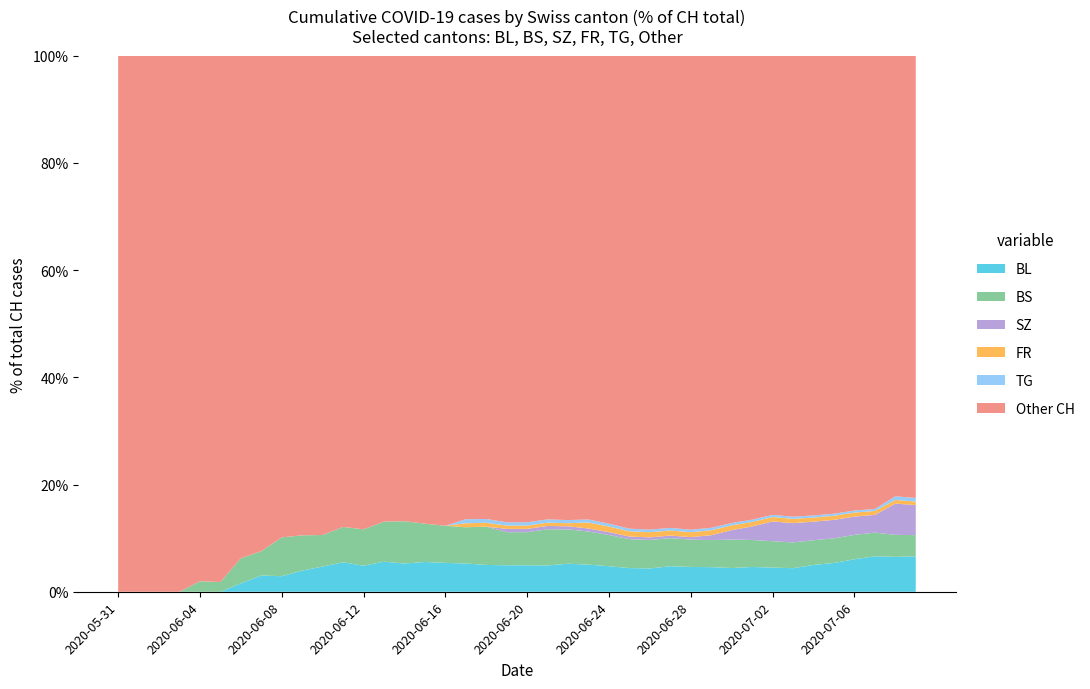

What is the total value across all series at 2020-05-31?

100.0